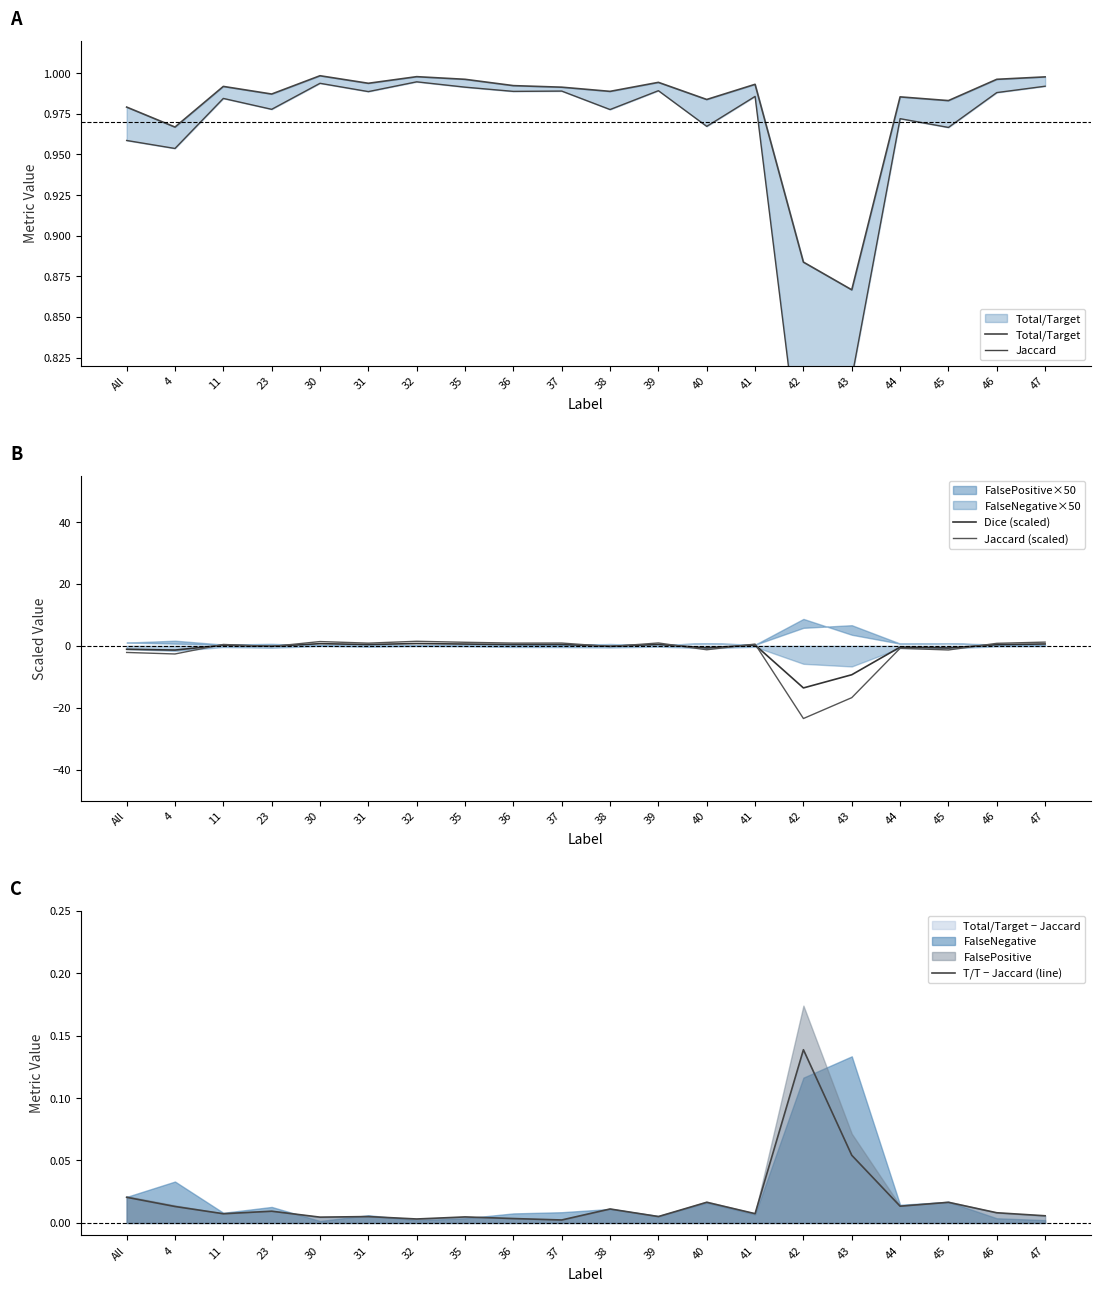

What position from the left is 30?

5